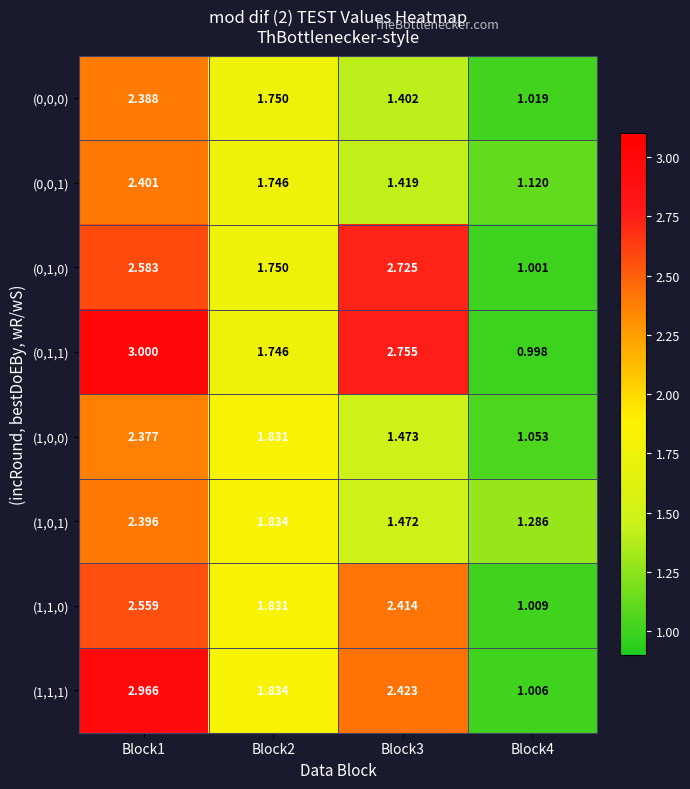

Is the value of (0,1,0) at Block1 greater than the value of (1,1,1) at Block2?

Yes